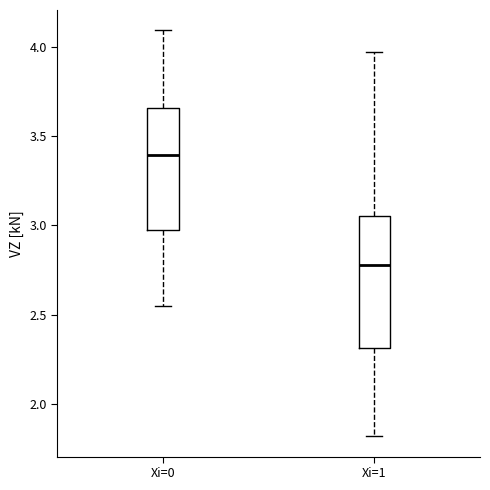

Where is the upper edge of the box for Xi=1 on the y-axis? The values are not printed on the chart, so give them approximately, as read against the axis.

3.05